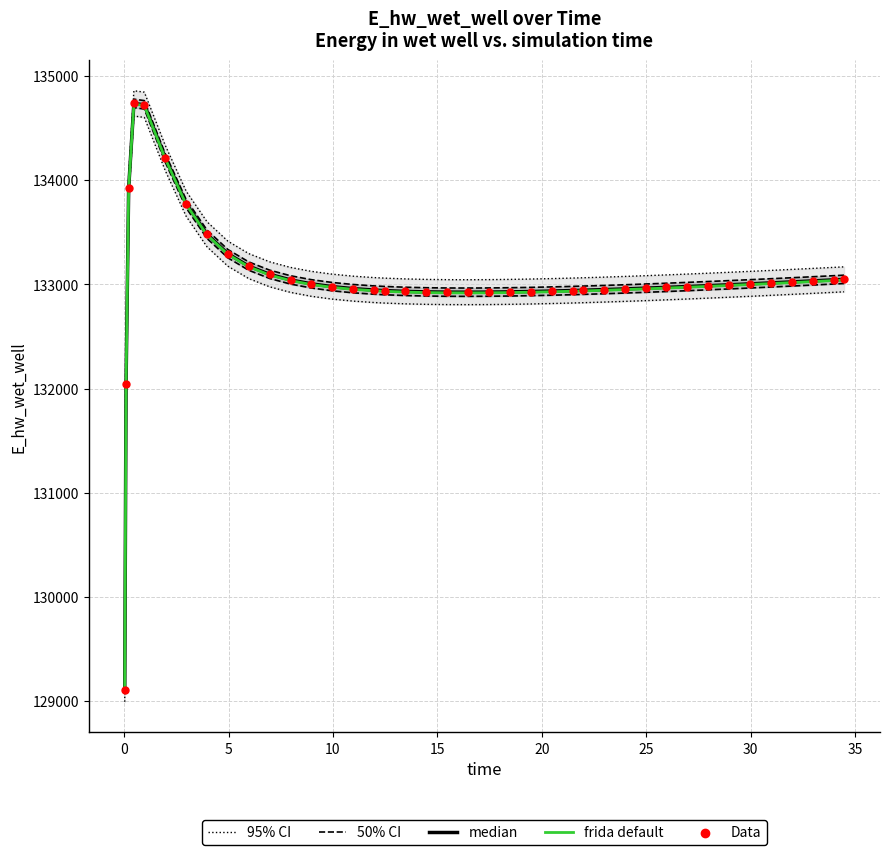

Which series has the widest spread of Y values?

95% CI